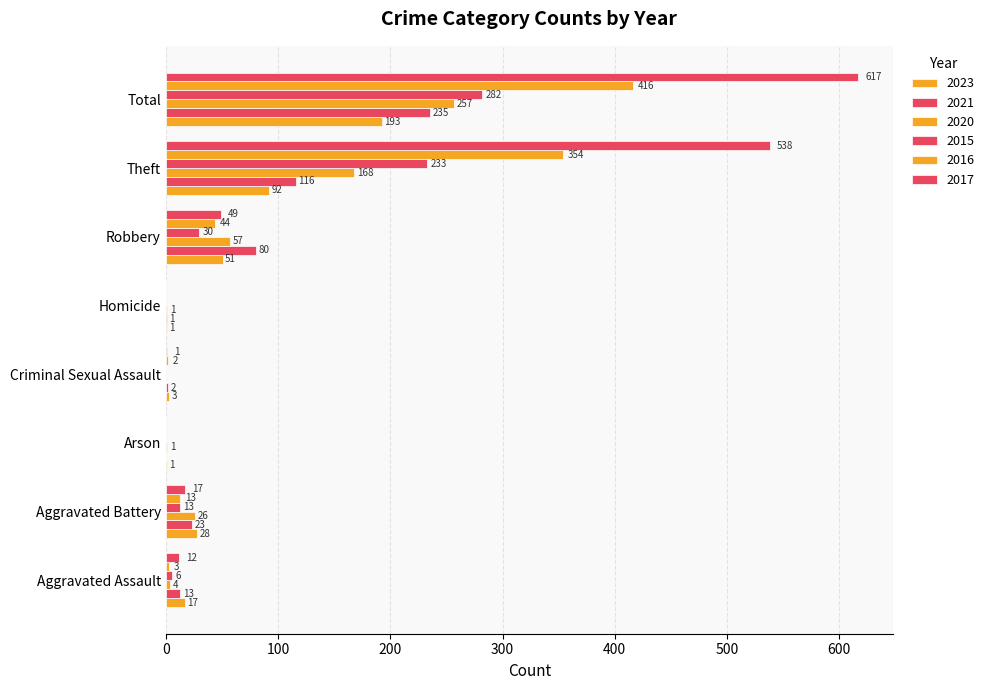

How many distinct data groups are displayed?

6